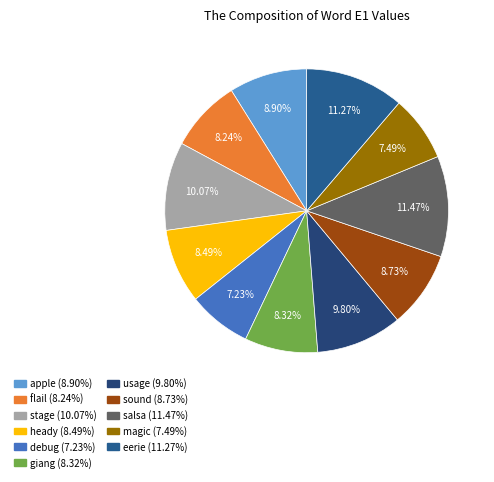

True or false: eerie accounts for 11% of the total.

True